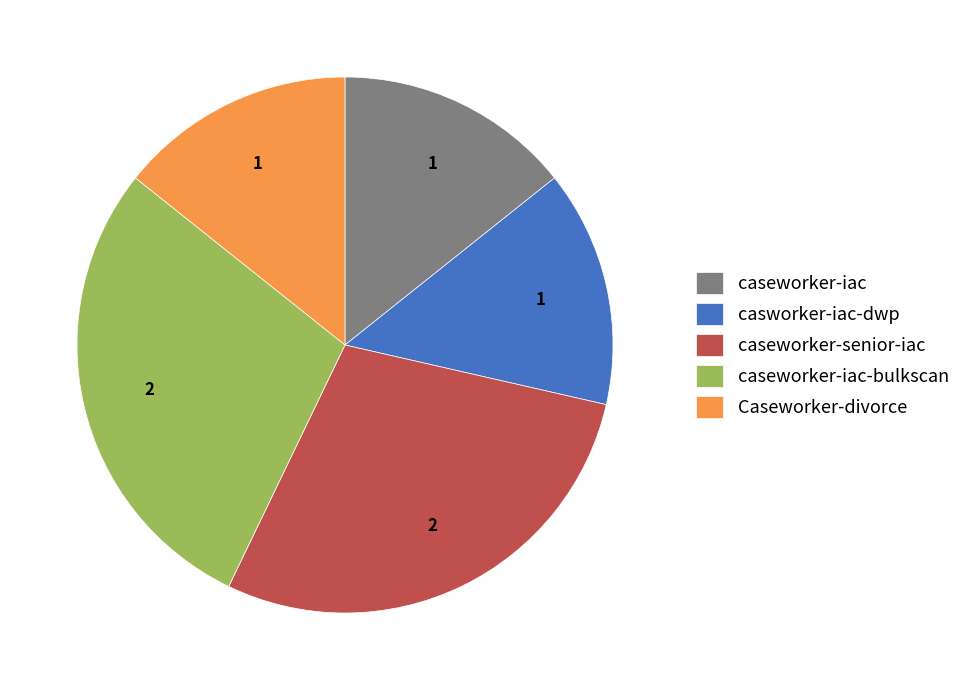

What is the ratio of the value at caseworker-senior-iac to the value at caseworker-iac-bulkscan?

1.0